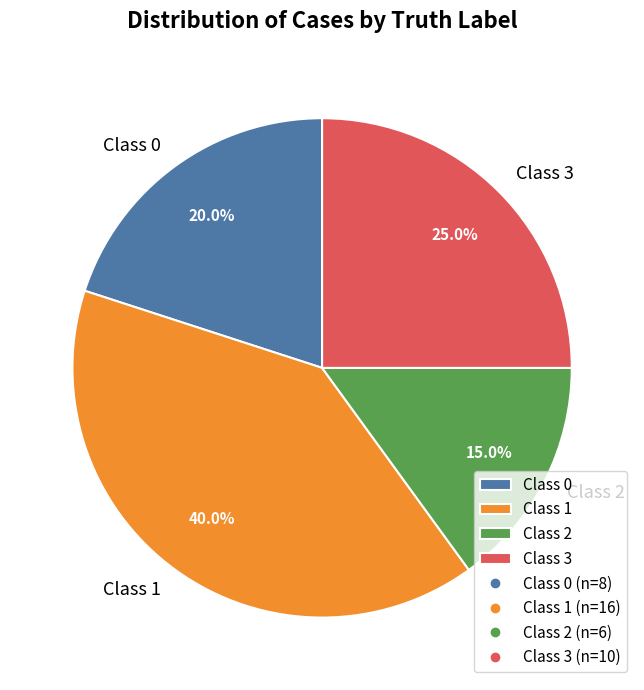

What percentage do Class 3 and Class 1 together represent?

65.0%